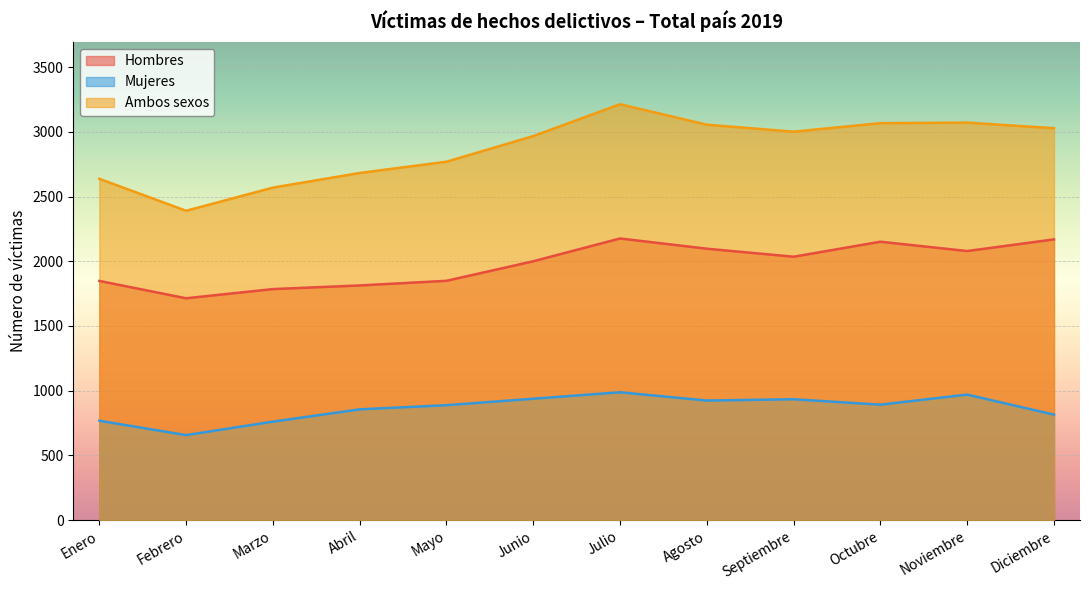

True or false: Hombres and Mujeres cross at least once.

False